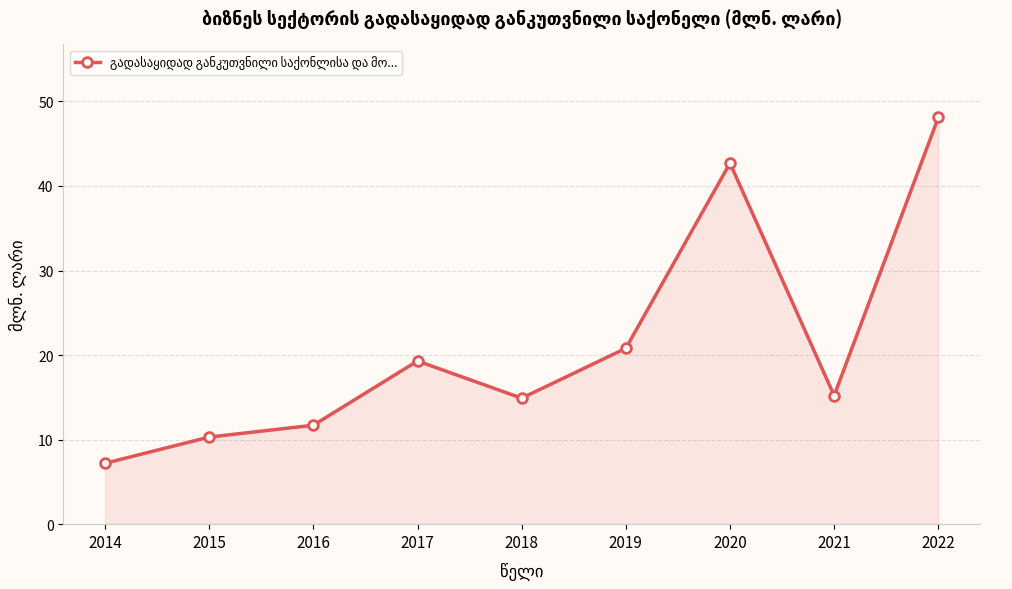

Where is the first local minimum?

2018